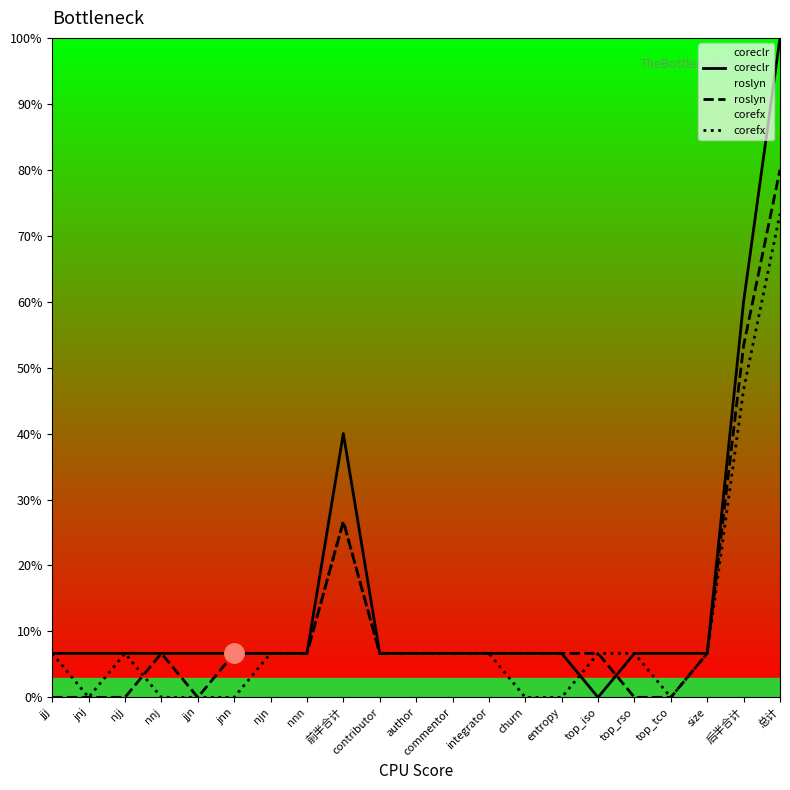

What is the spread (max minus min) of values at top_tco?

6.7